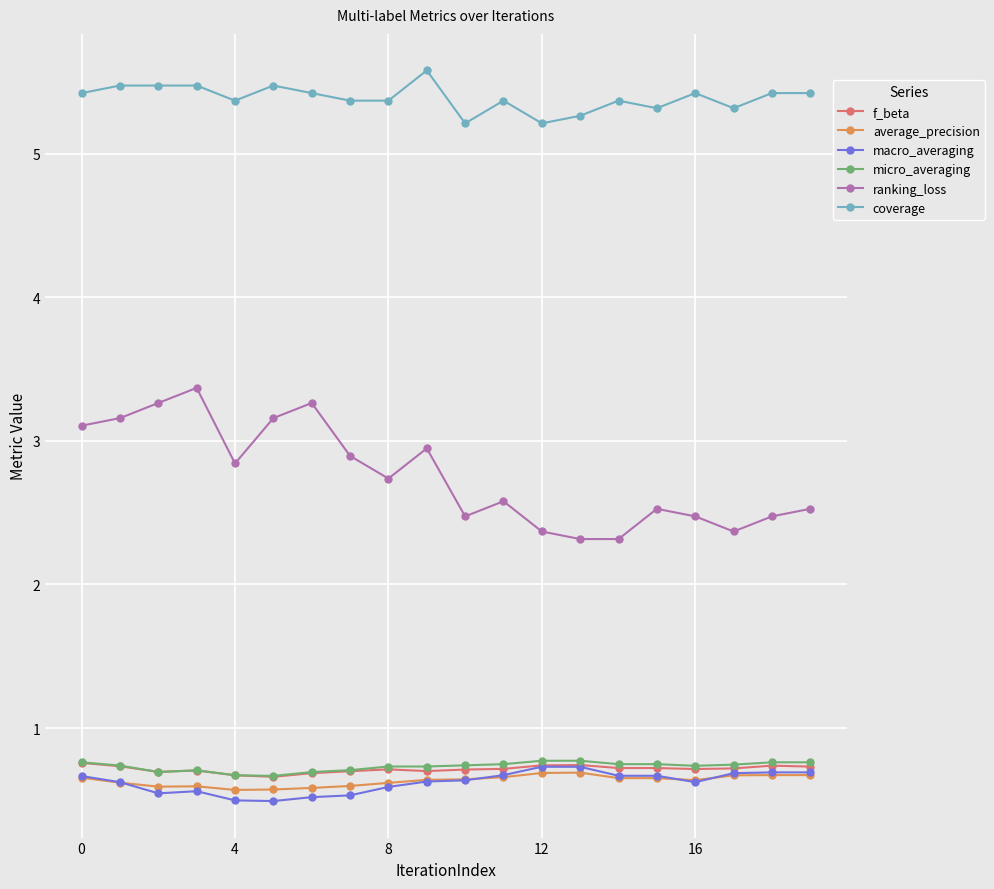

How many average_precision values are between 0 and 1?

20